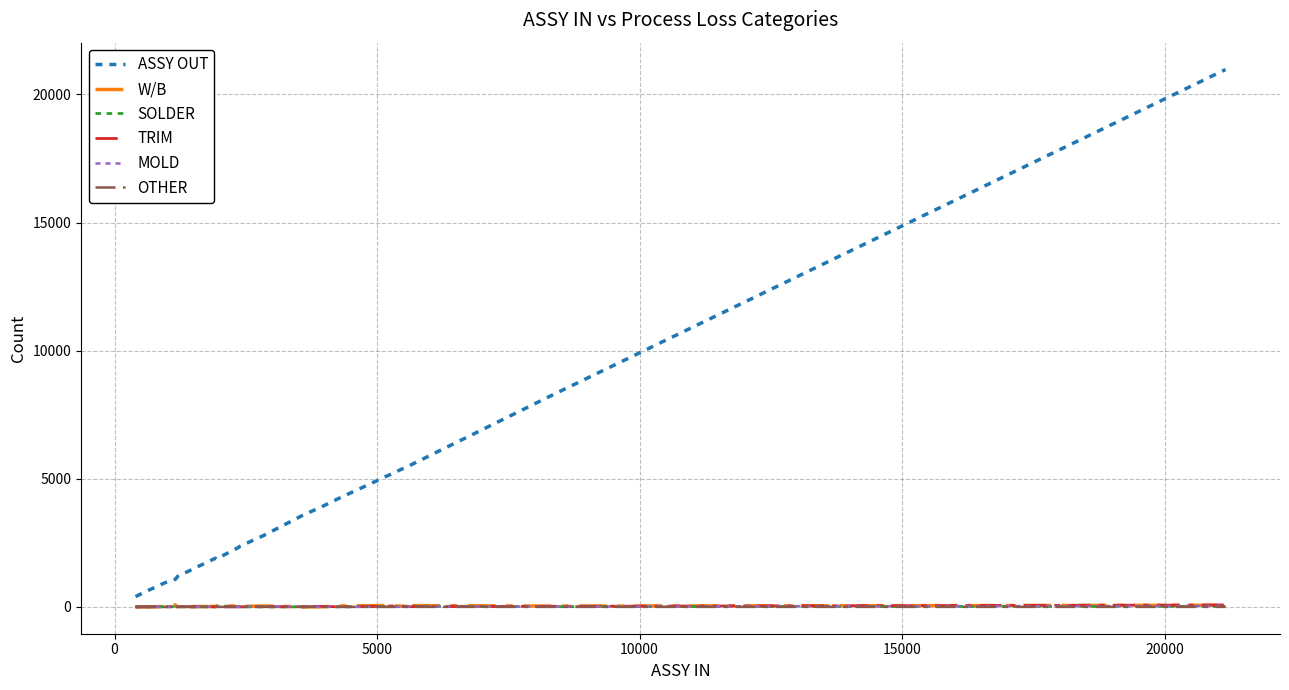

True or false: MOLD has more than 1 points higher than both neighbors.

True